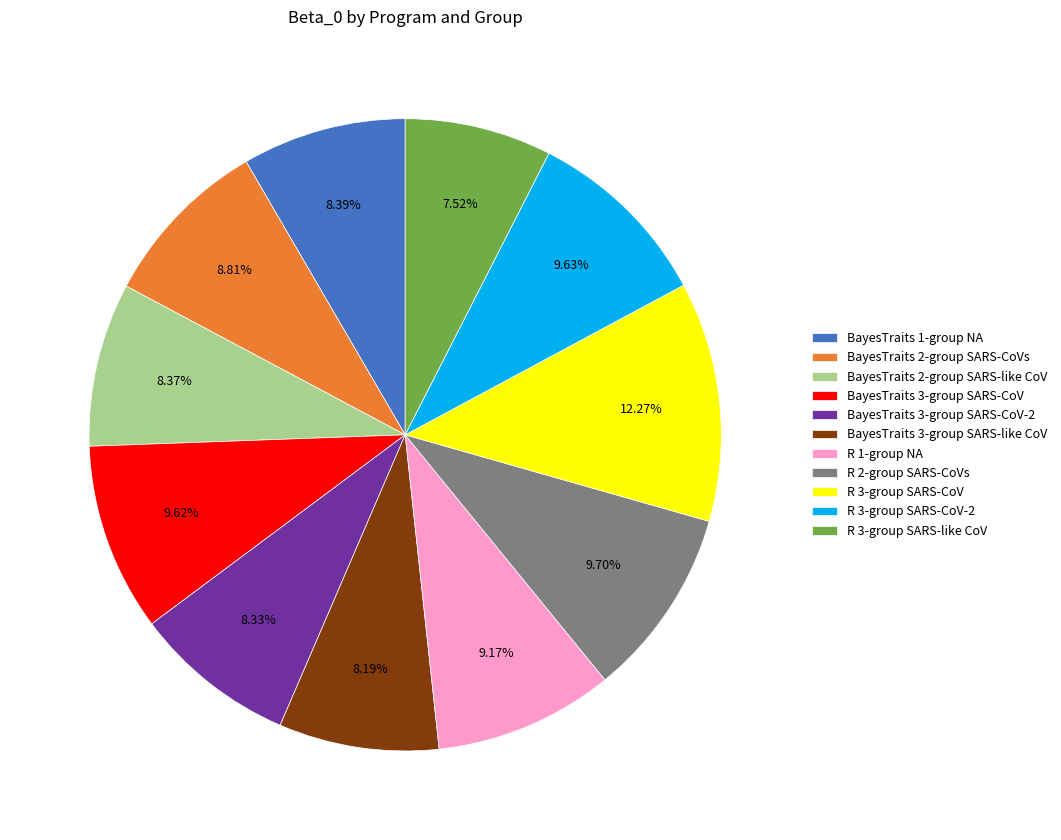

To the nearest percent, what is the combined percentage of R 2-group SARS-CoVs and R 3-group SARS-CoV?

22%